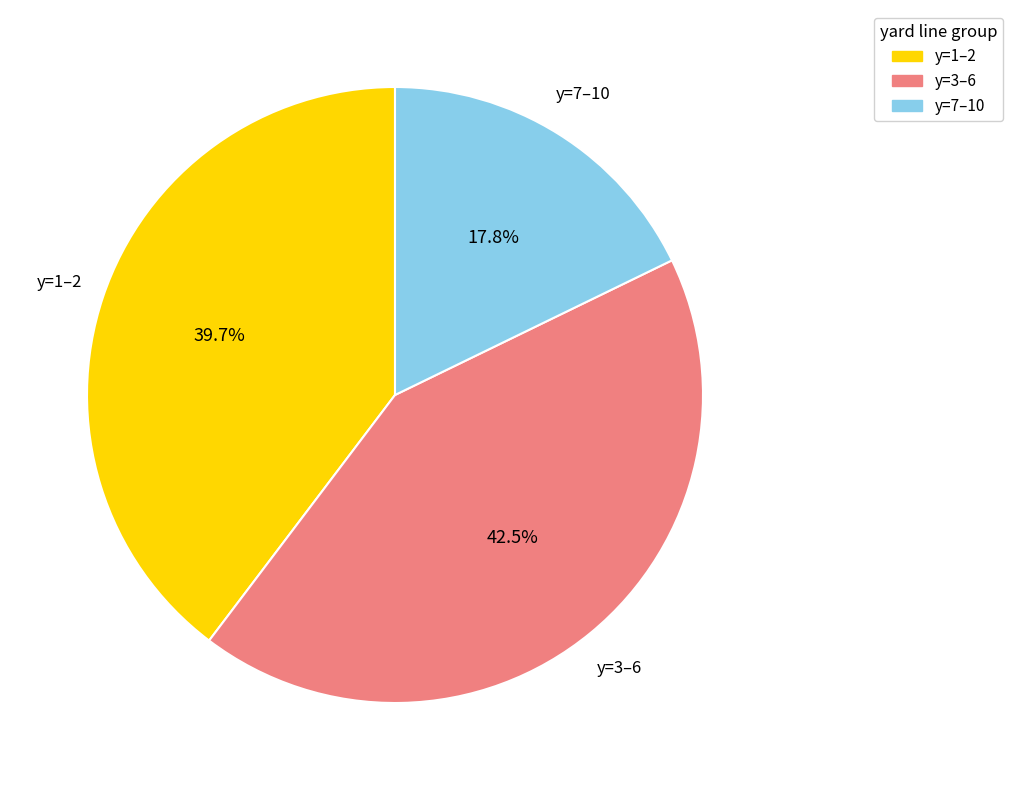

Is there a majority slice in this chart?

No